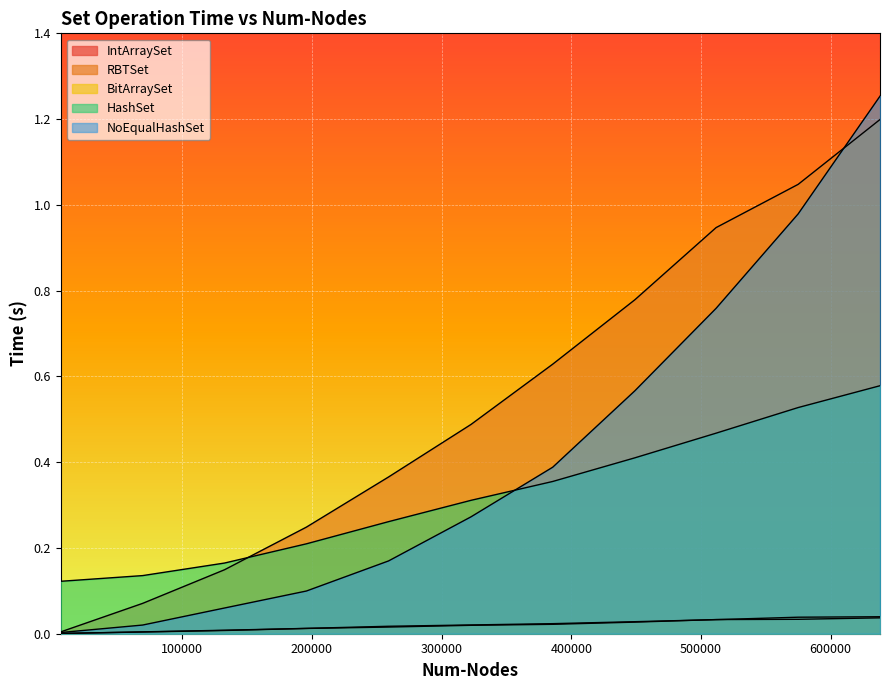

Where is RBTSet nearest to the value 0?

6296